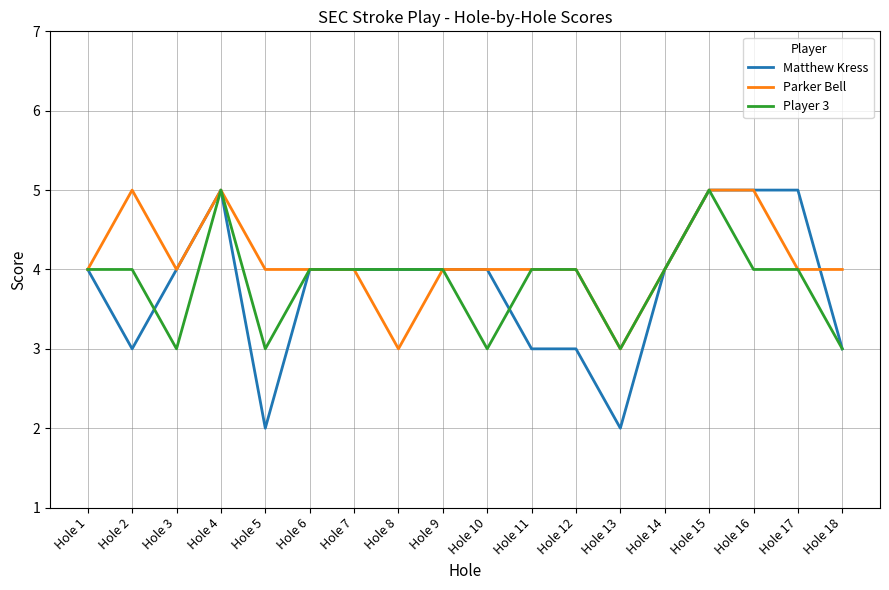

Which series changed the most between Hole 13 and Hole 17?

Matthew Kress